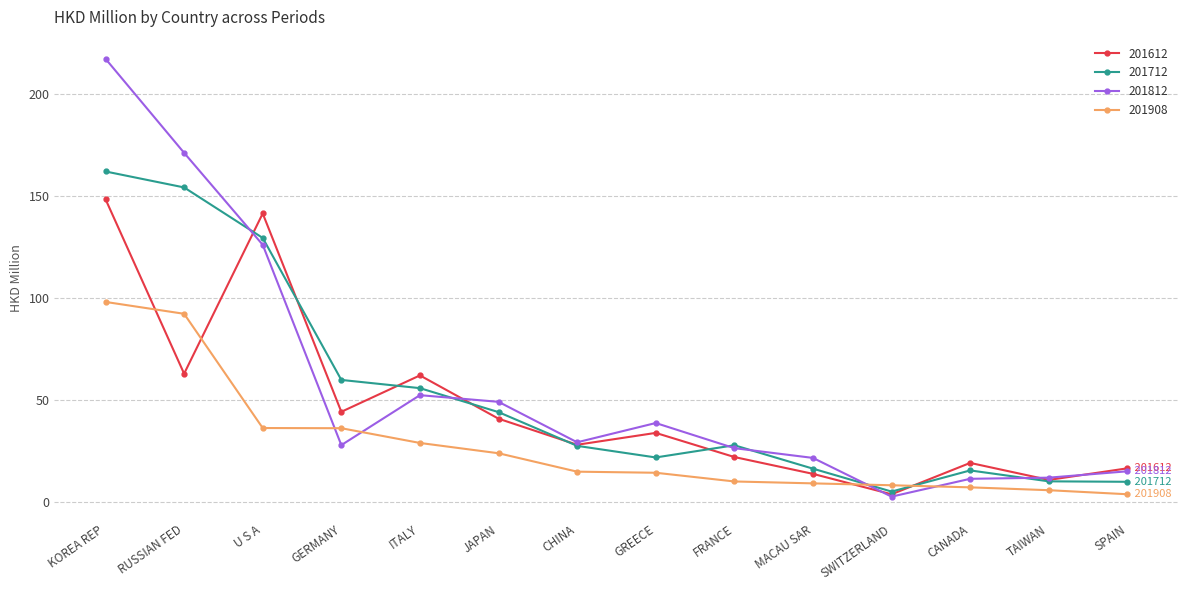

How many intersections are there between 201812 and 201908?

4